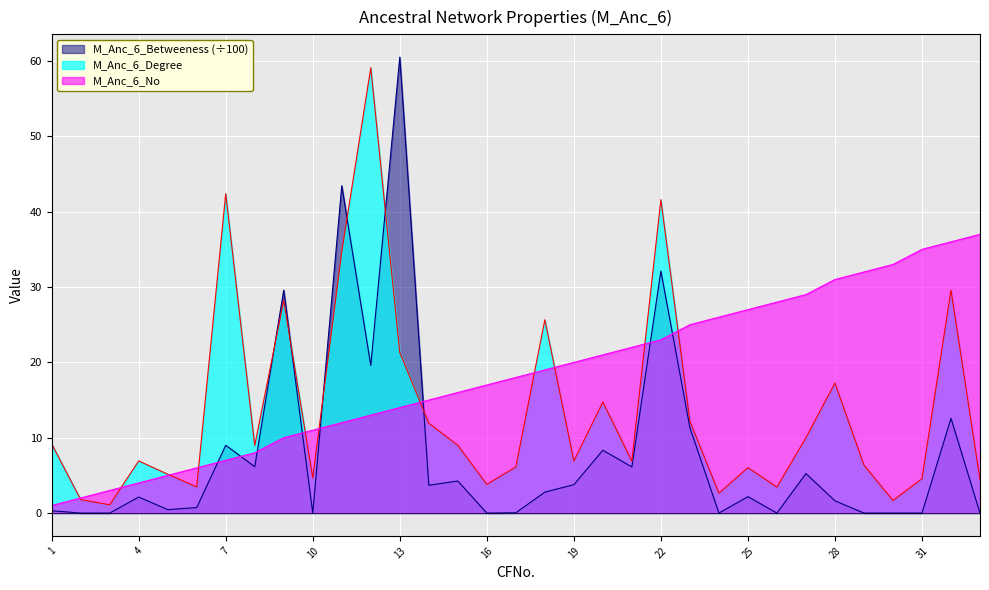

List the series in order of their peak value, highest first.

M_Anc_6_Betweeness (÷100), M_Anc_6_Degree, M_Anc_6_No